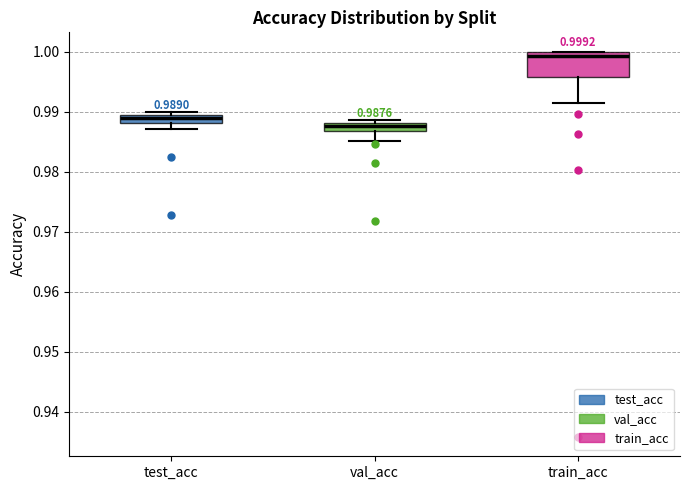

Which box's median line is the highest?

train_acc